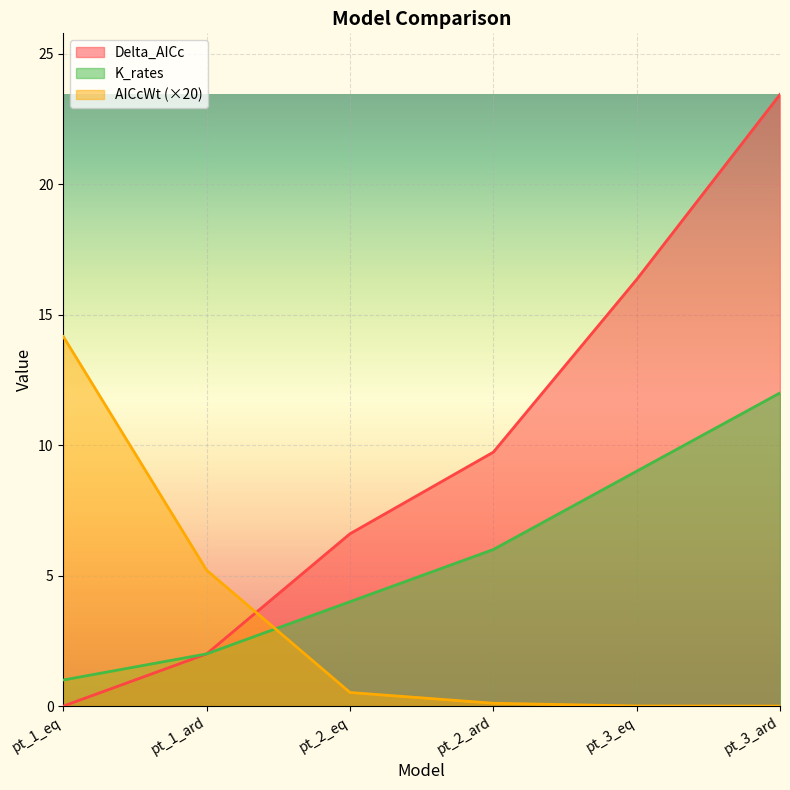

The AICcWt series shows 0.0 at pt_3_ard. True or false?

False